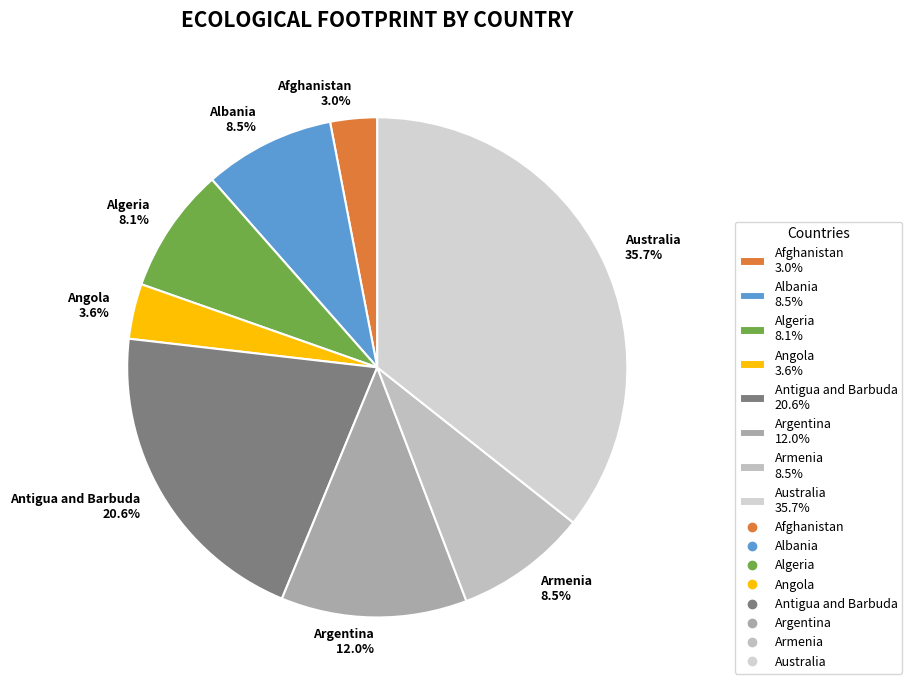

What is the smallest slice in the pie chart?

Afghanistan